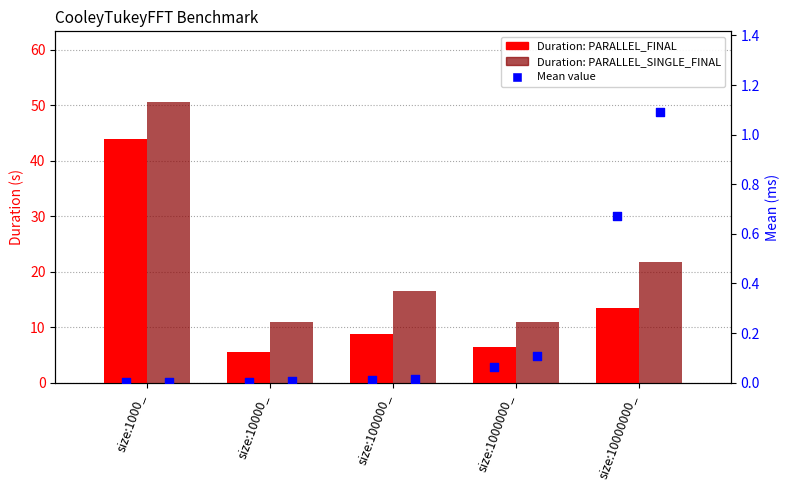

Which series reaches the maximum Y coordinate?

PARALLEL_SINGLE_FINAL